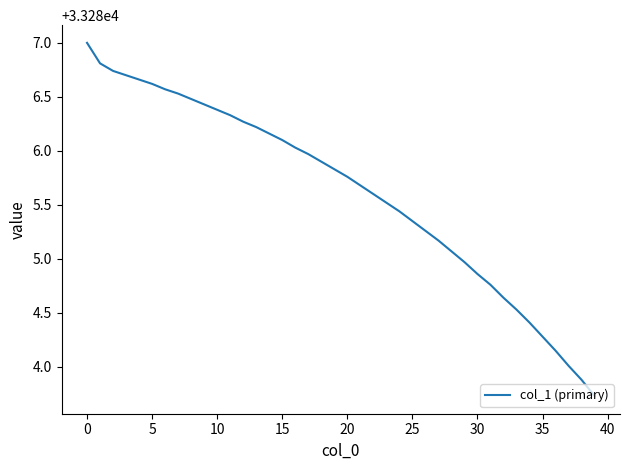

What is the difference between the maximum and minimum values?

3.3